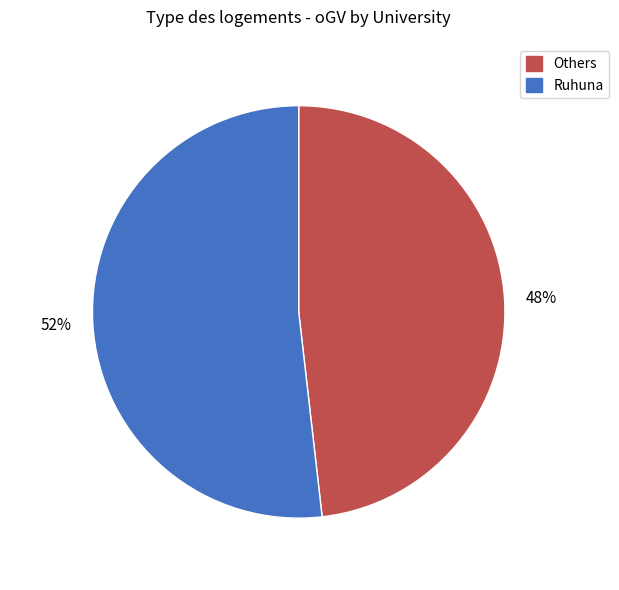

Does any single category account for the majority?

Yes